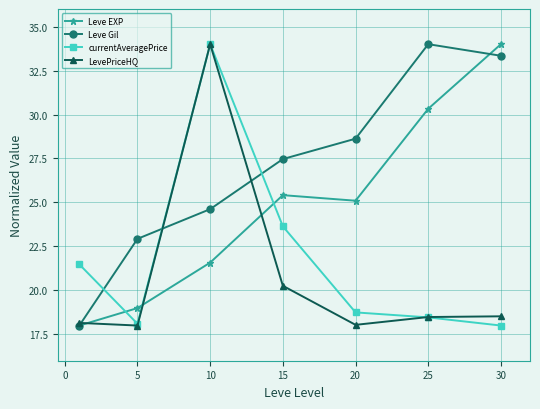

True or false: Leve EXP has more than 0 interior local peaks.

True